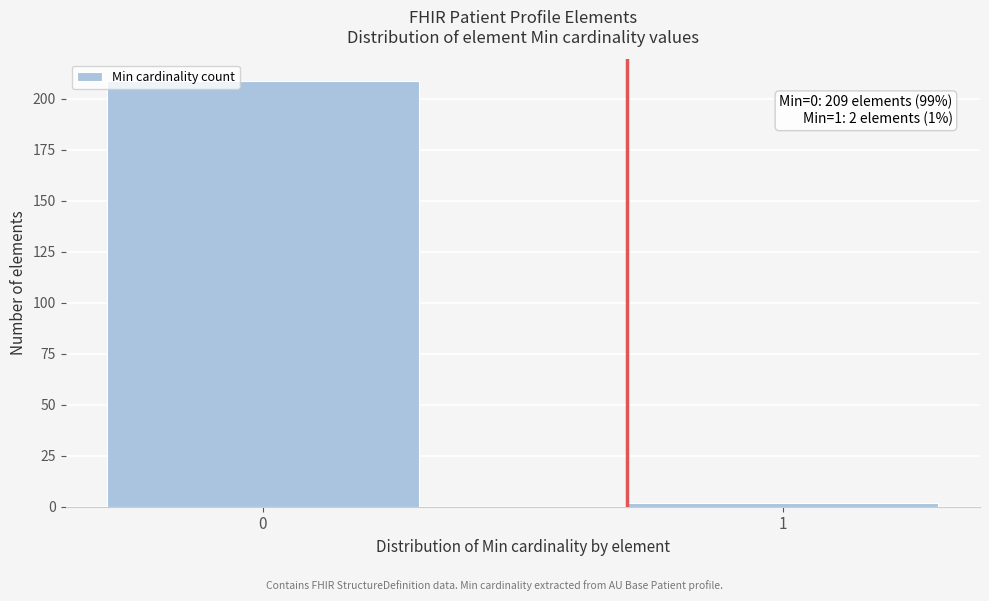

Reading left to right, what are all the values shown in this chart?

0=209	1=2